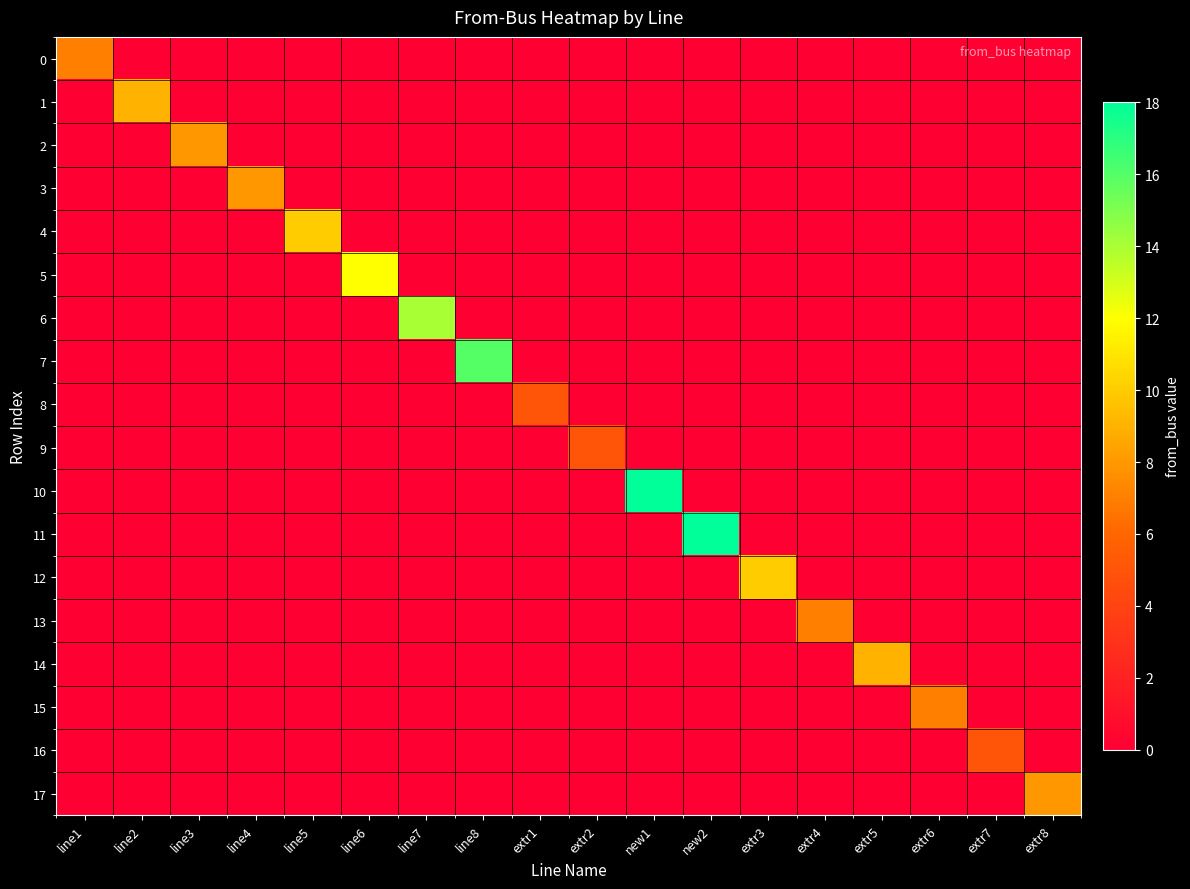

Rank the series by their maximum value, from lowest to highest.

8, 9, 16, 0, 13, 15, 2, 3, 17, 1, 14, 4, 12, 5, 6, 7, 10, 11